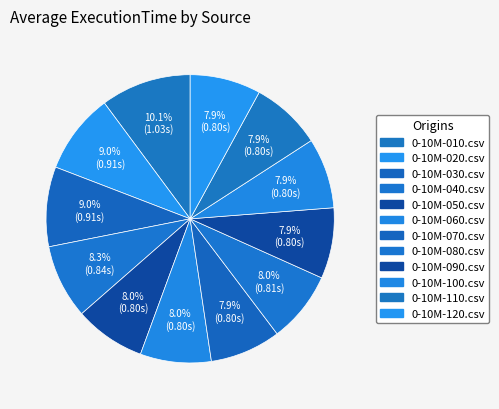

To the nearest percent, what is the combined percentage of 0-10M-010.csv and 0-10M-100.csv?

18%